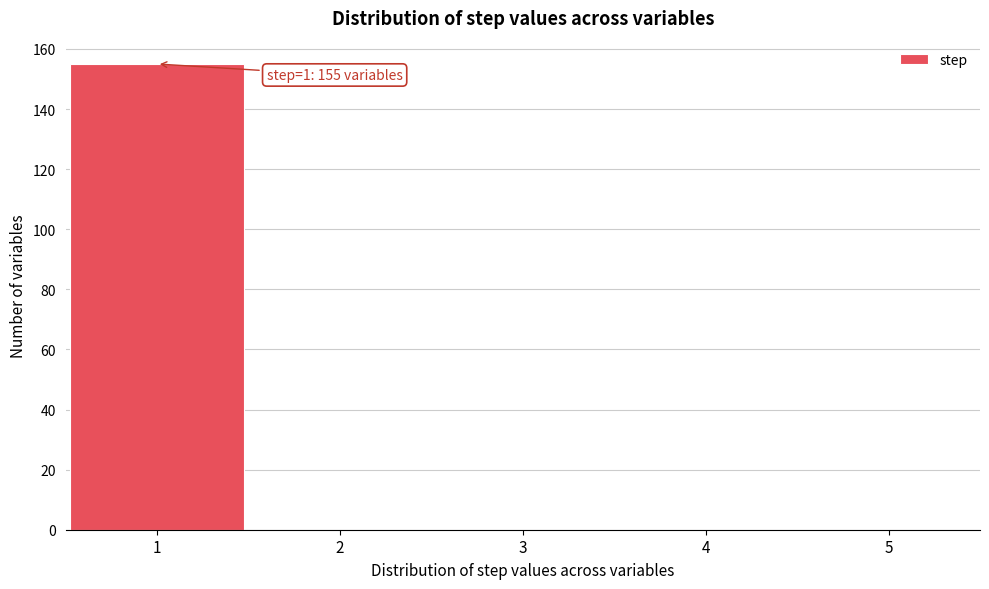

Over which range of the x-axis is the bar tallest?

0.5 to 1.5